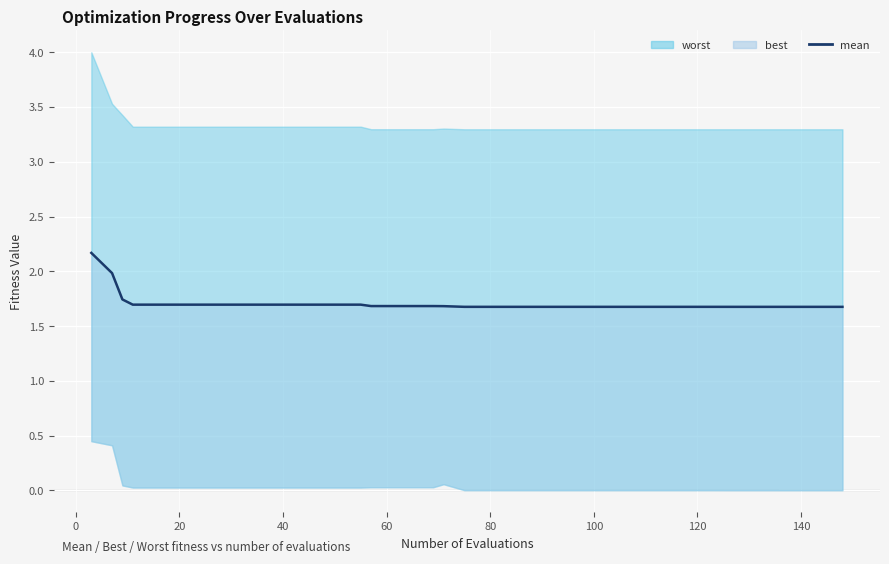

The value at 29 is 1.1. True or false?

False